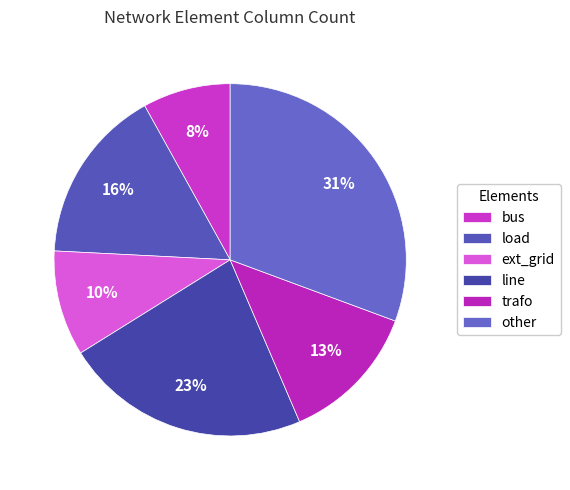

To the nearest percent, what is the average slice percentage?

17%